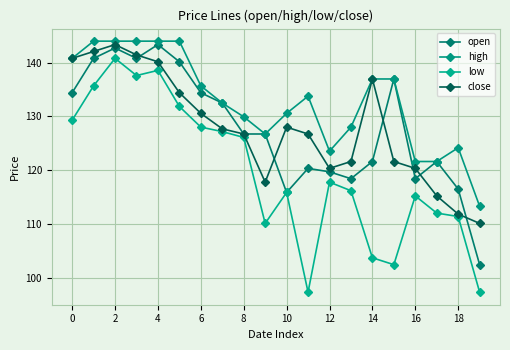

At which category does high reach its first local peak?

11